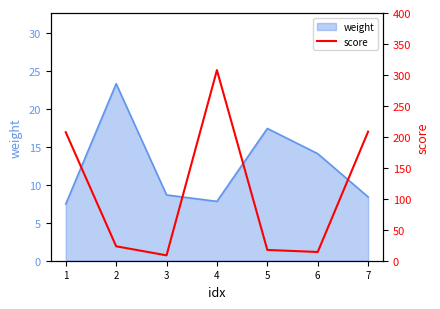

The value at 5 is 17.4. True or false?

True